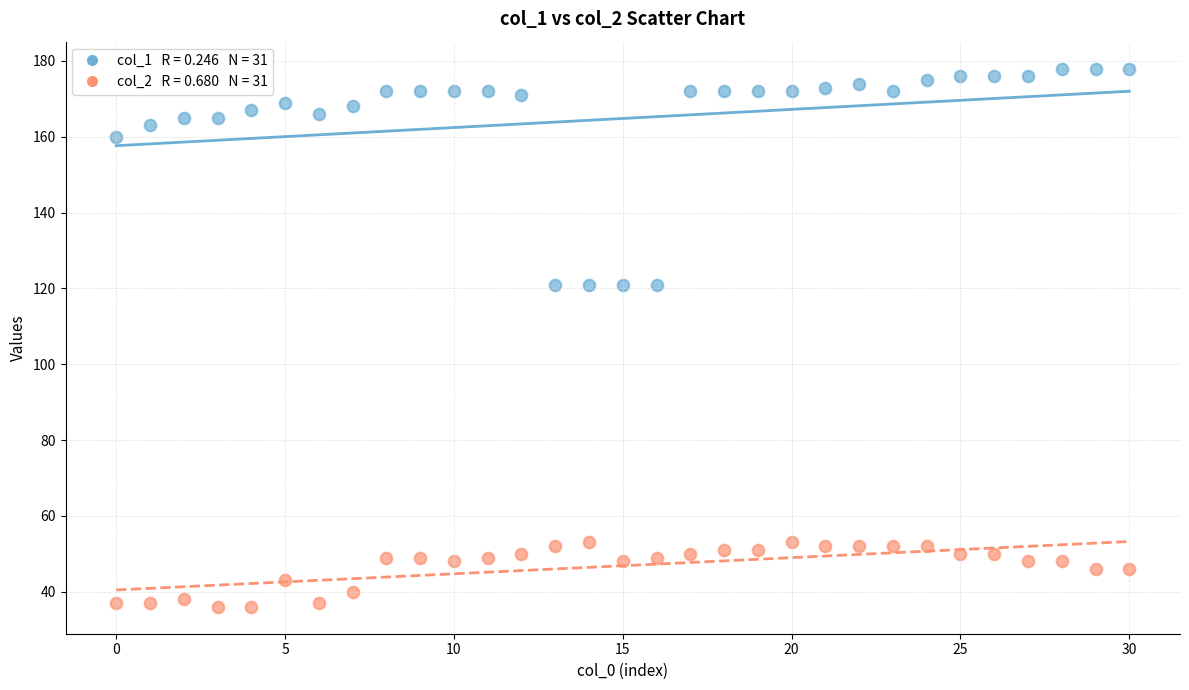

Across all data points, what is the range of Y values (max minus min)?

142